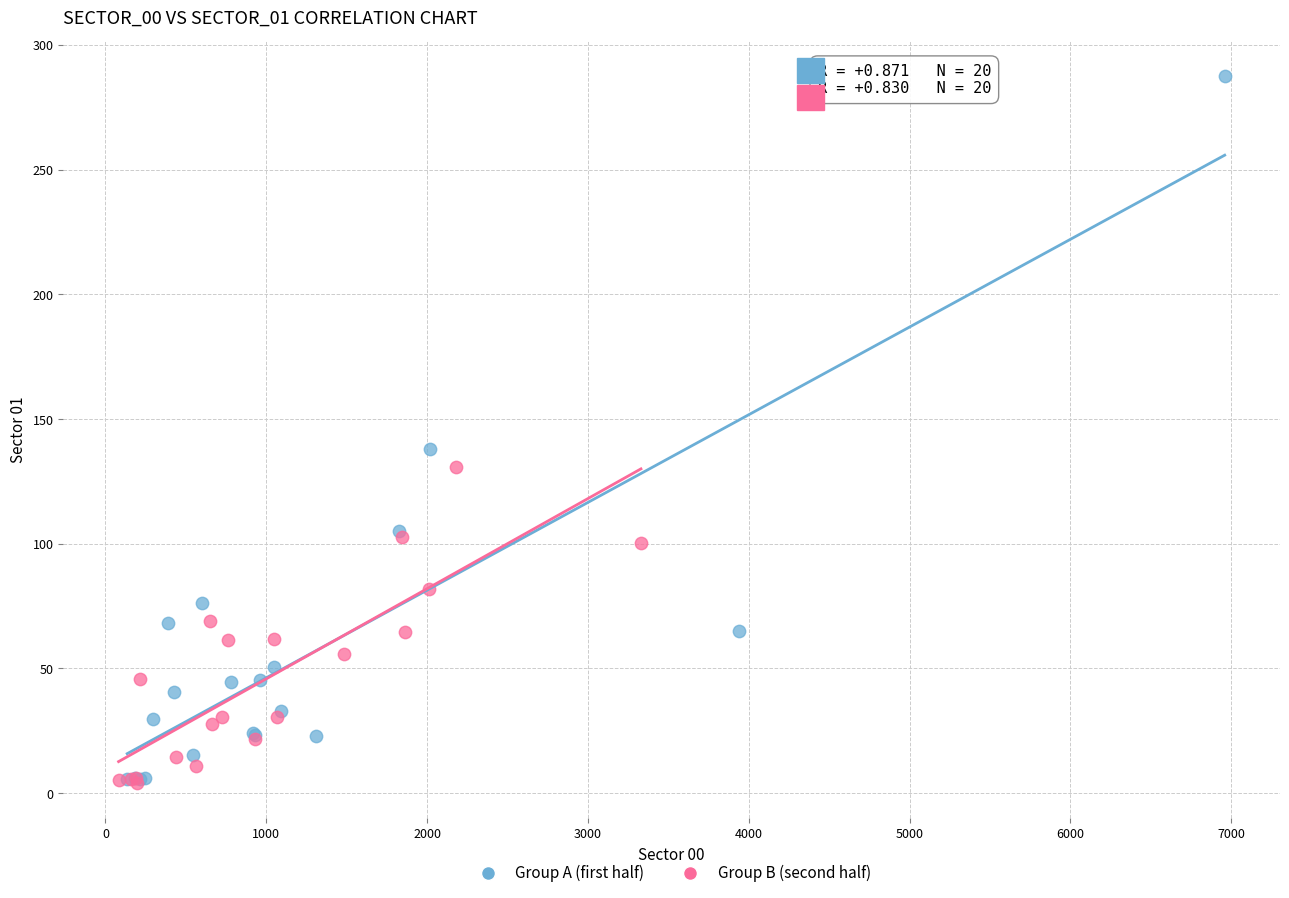

Which series contains the highest Y value?

Group A (first half)